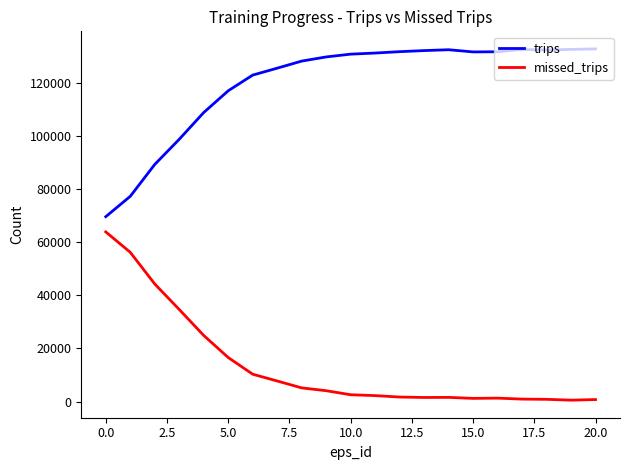

True or false: missed_trips and trips intersect in this chart.

False